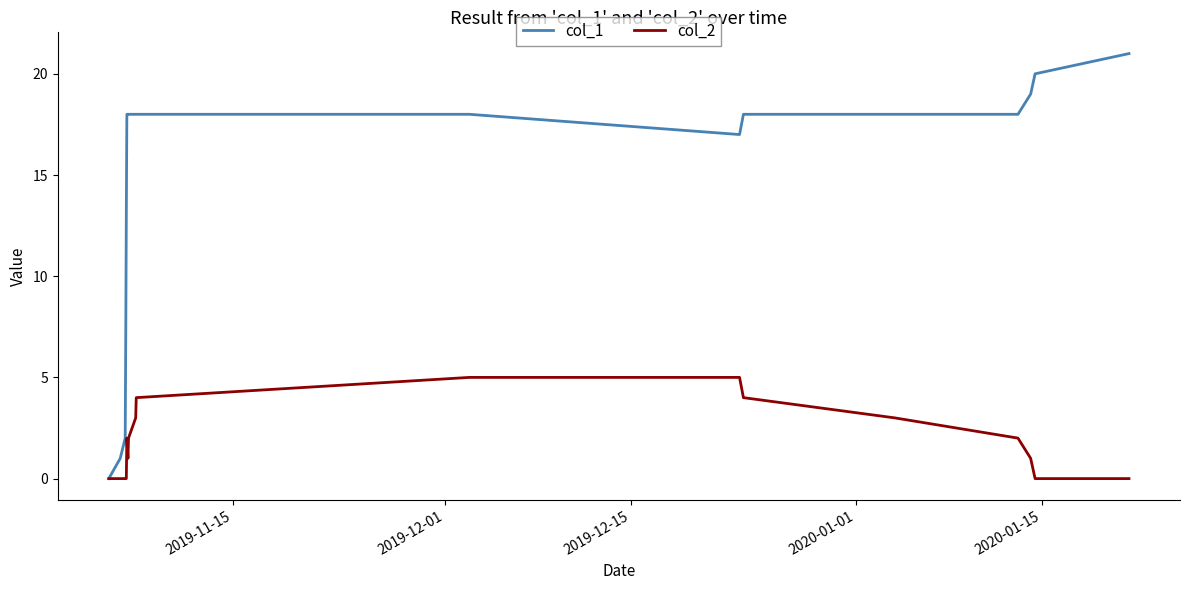

What is the difference between the maximum and minimum values in the col_2 series?

5